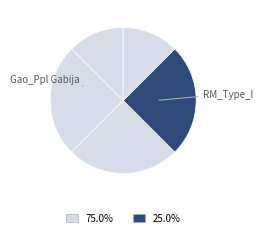

What is the largest slice in the pie chart?

Gabija